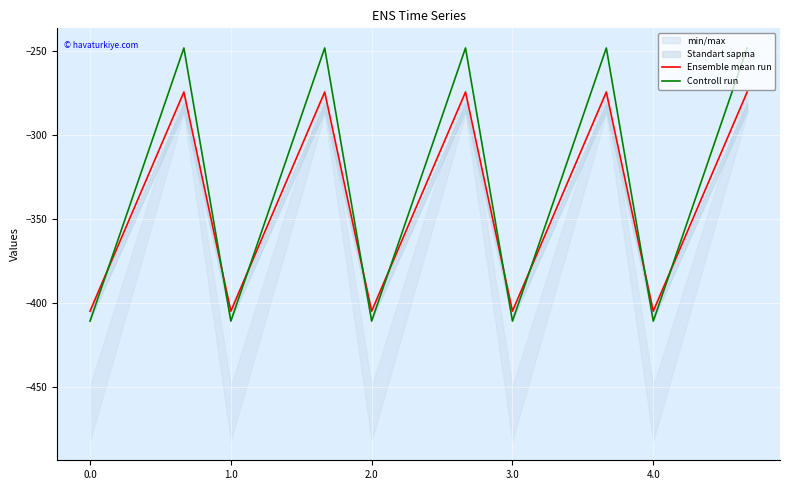

Which has a higher value, 10 or 14?

14